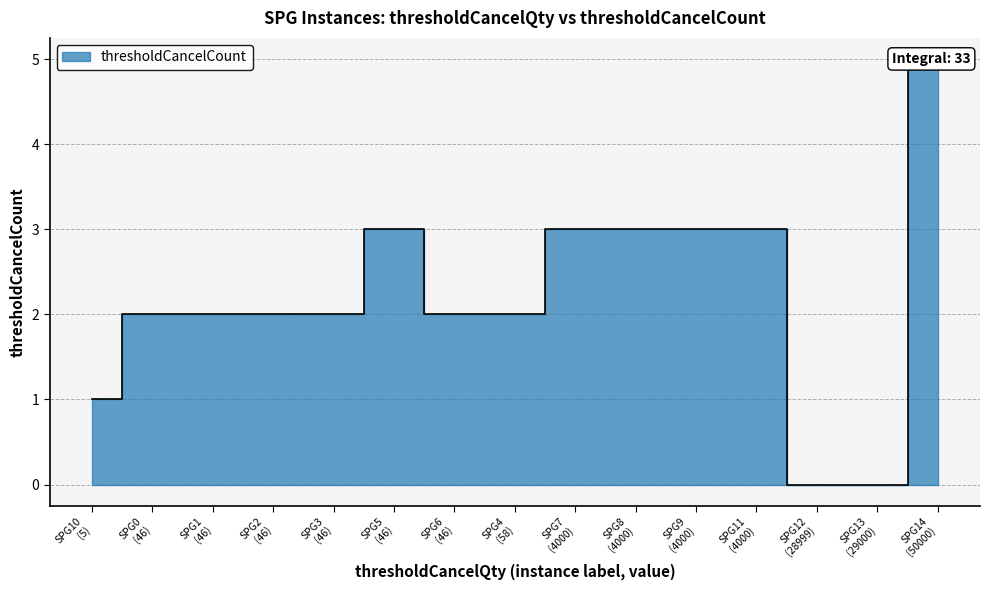

Rank the categories by value from lowest to highest.

12, 13, 10, 0, 1, 2, 3, 4, 6, 5, 7, 8, 9, 11, 14